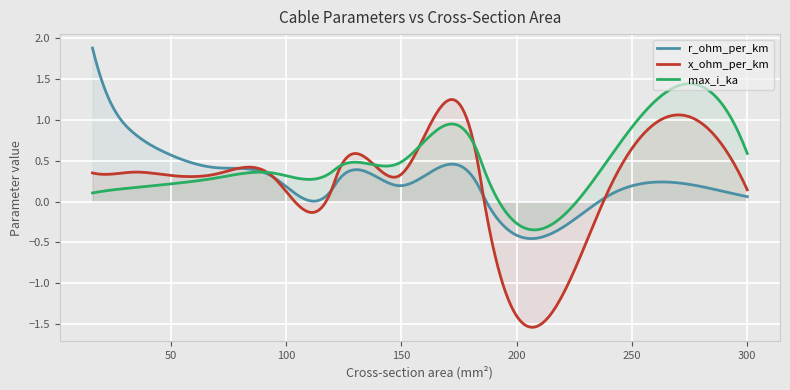

How many interior local valleys does the max_i_ka series have?

2